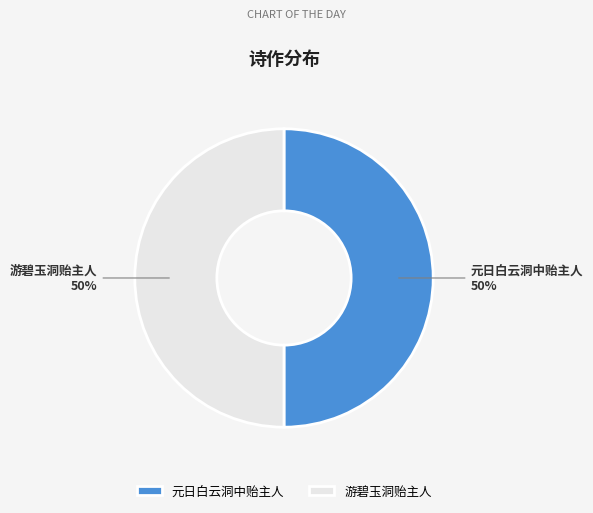

To the nearest percent, what portion does 元日白云洞中贻主人 represent?

50%